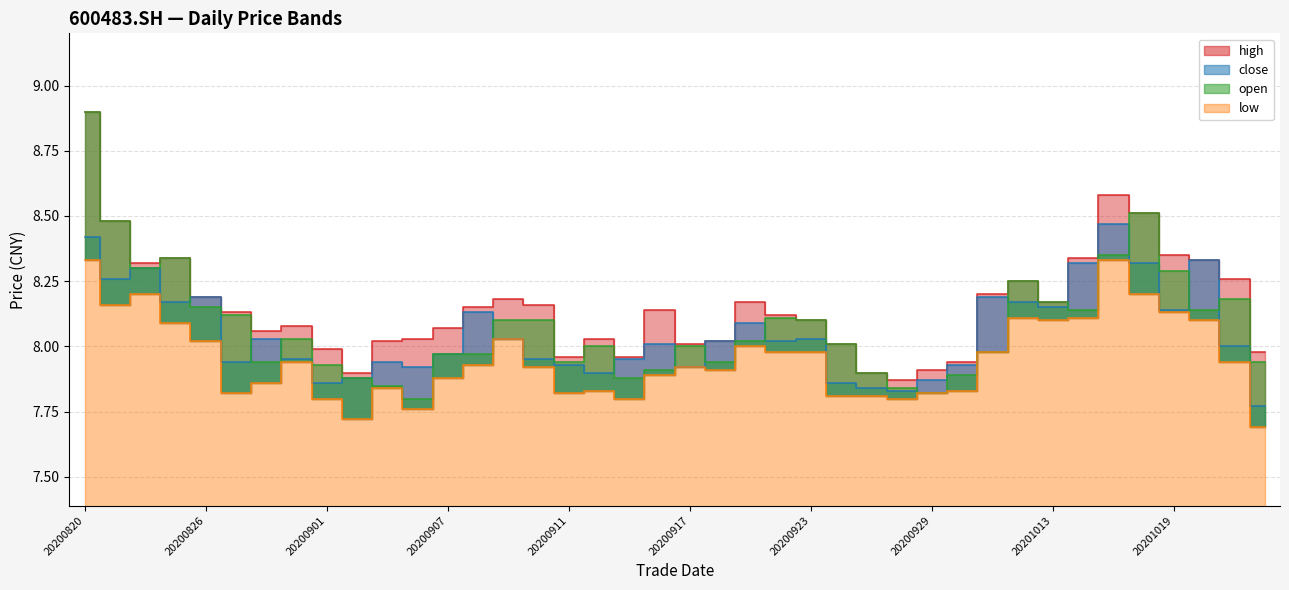

What is the sum of all open values?

323.2